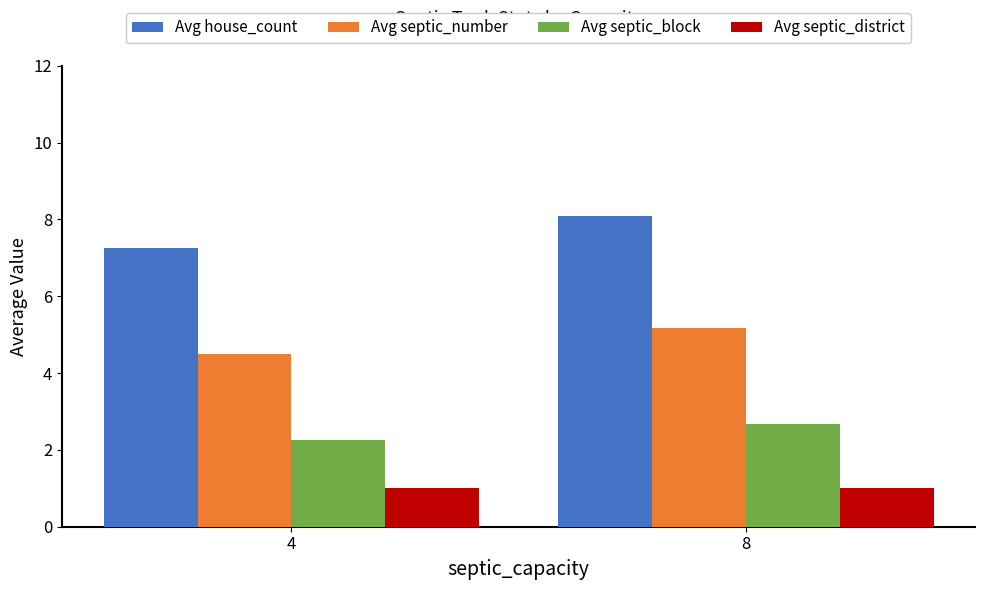

Rank the series by their average value, from highest to lowest.

Avg house_count, Avg septic_number, Avg septic_block, Avg septic_district